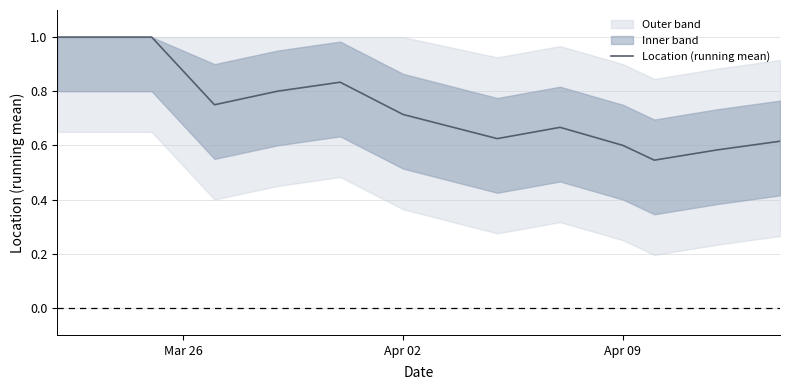

Reading left to right, extract all data points from this chart.

1.0	1.0	1.0	0.8	0.8	0.8	0.7	0.6	0.7	0.6	0.5	0.6	0.6